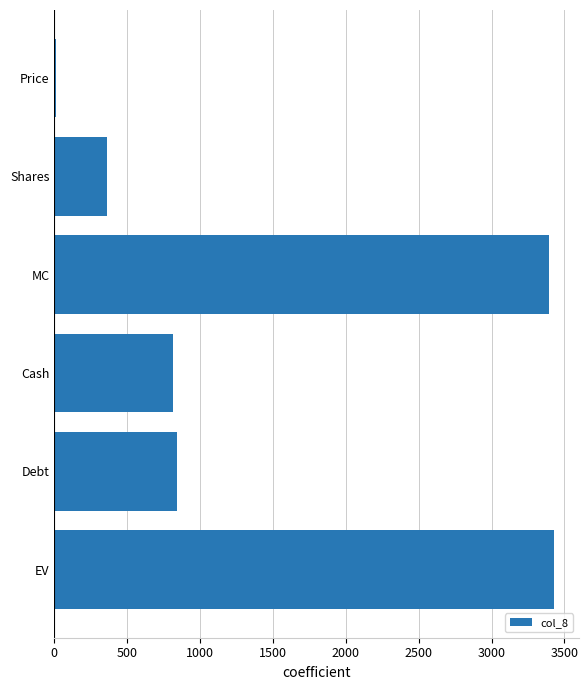

Reading bottom to top, extract all data points from this chart.

EV=3427.6	Debt=843.0	Cash=813.0	MC=3397.6	Shares=358.4	Price=9.5